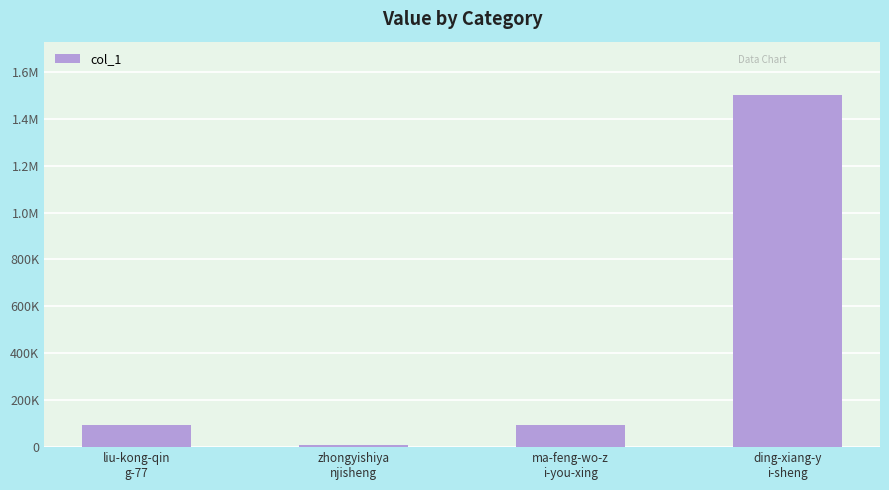

Are the bars horizontal?

No